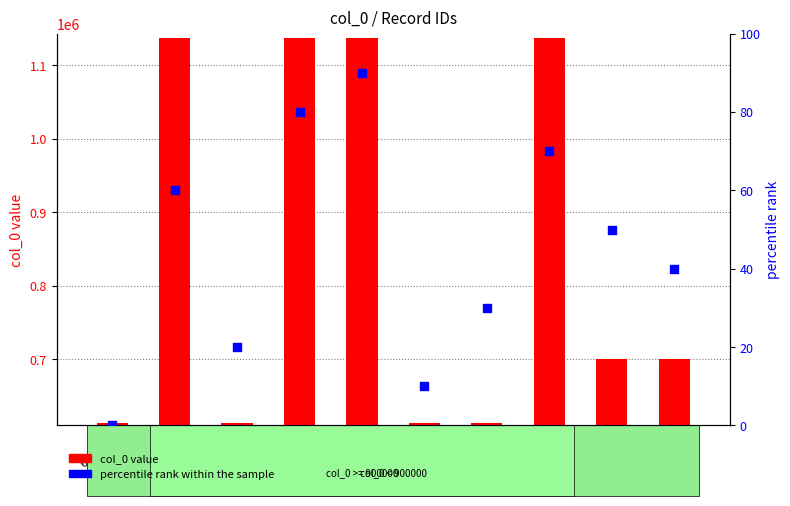

At how many categories does at least one series exceed 694091?

6